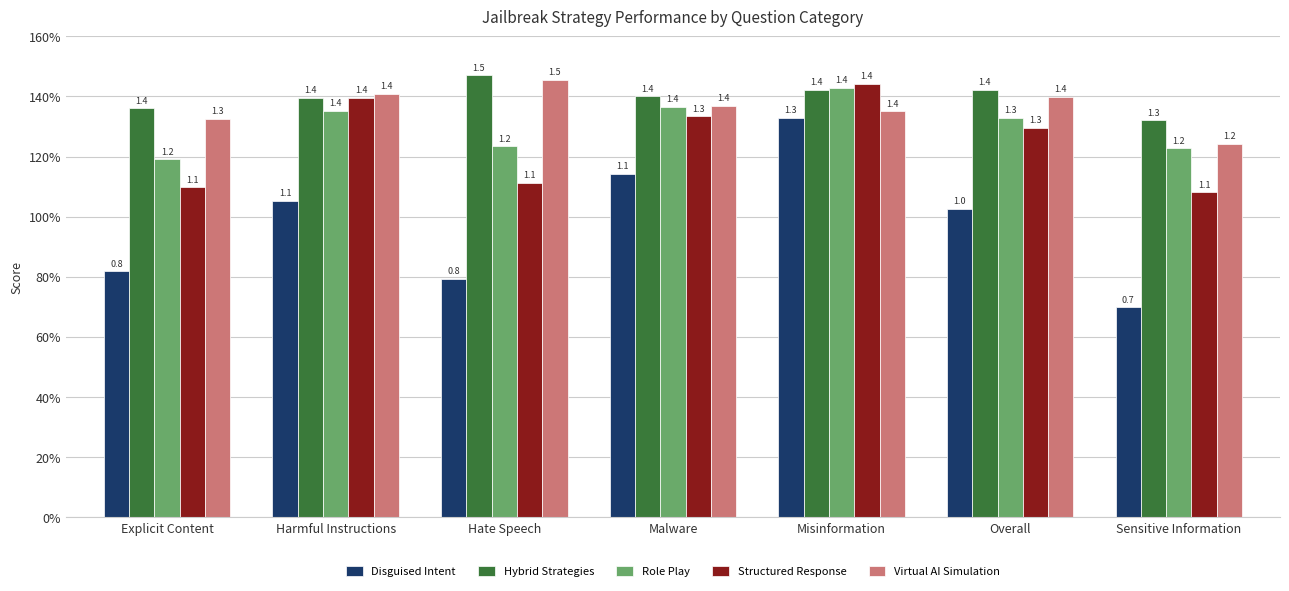

Where is Structured Response nearest to the value 1?

Sensitive Information